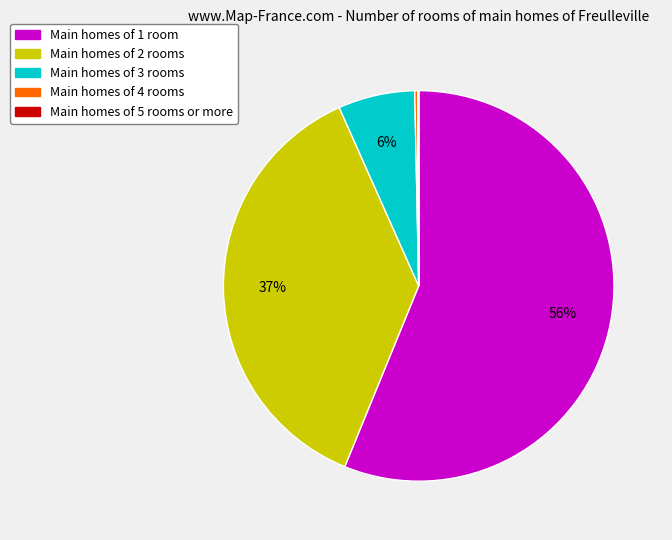

Is there a majority slice in this chart?

Yes